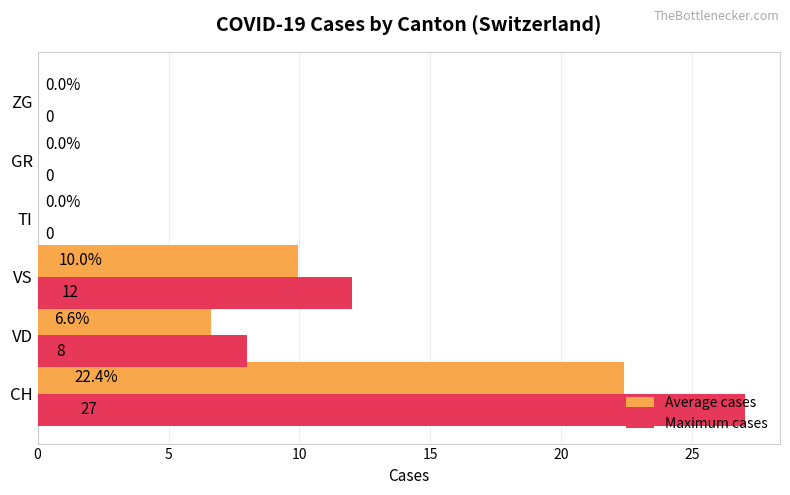

The value of Maximum cases at CH is 6.1. True or false?

False